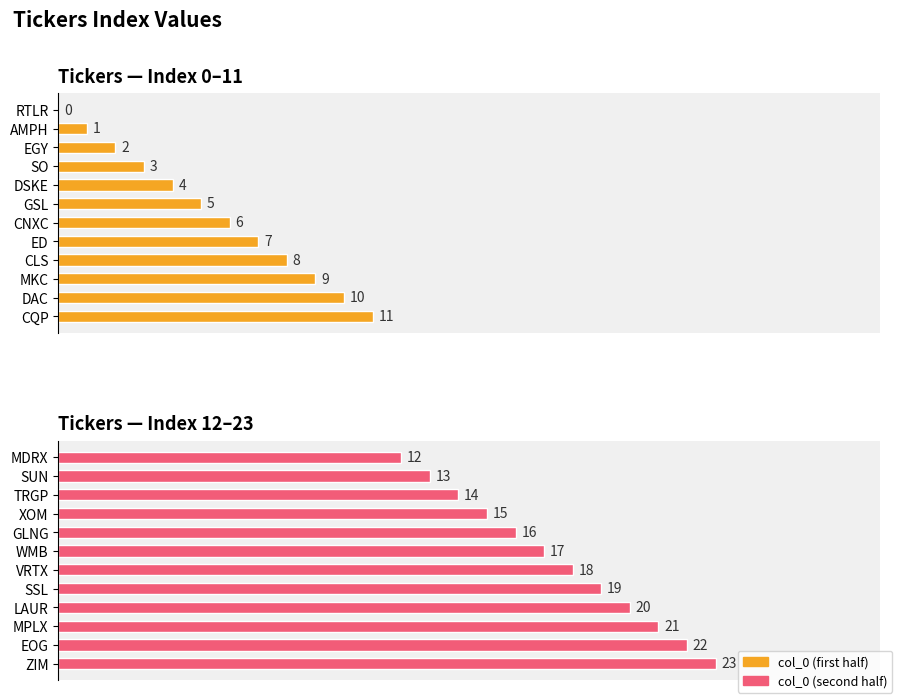

Is the value of col_0 (first half) at 10 greater than the value of col_0 (second half) at 30?

No